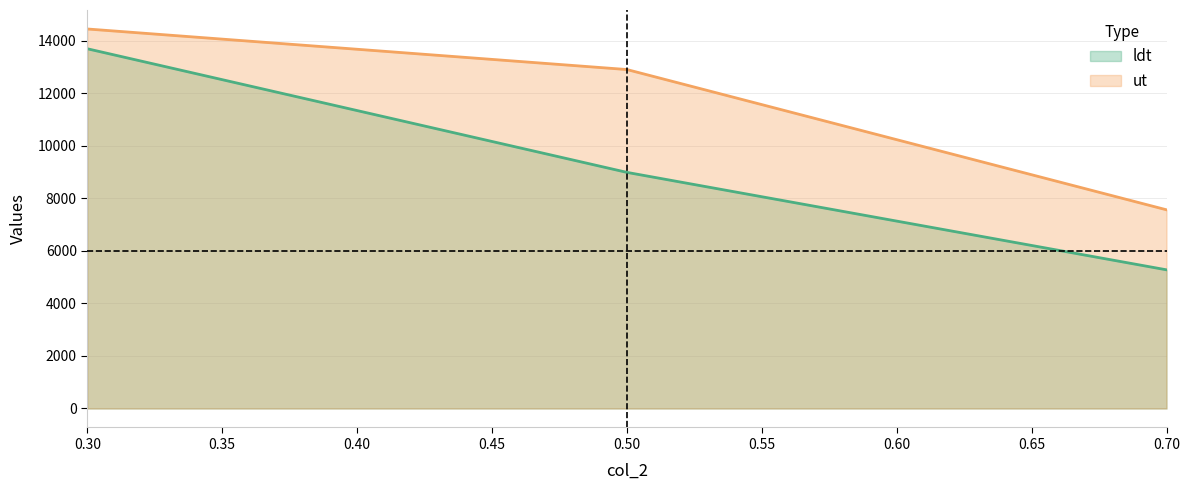

What is the lowest value of the ut series?

7563.9